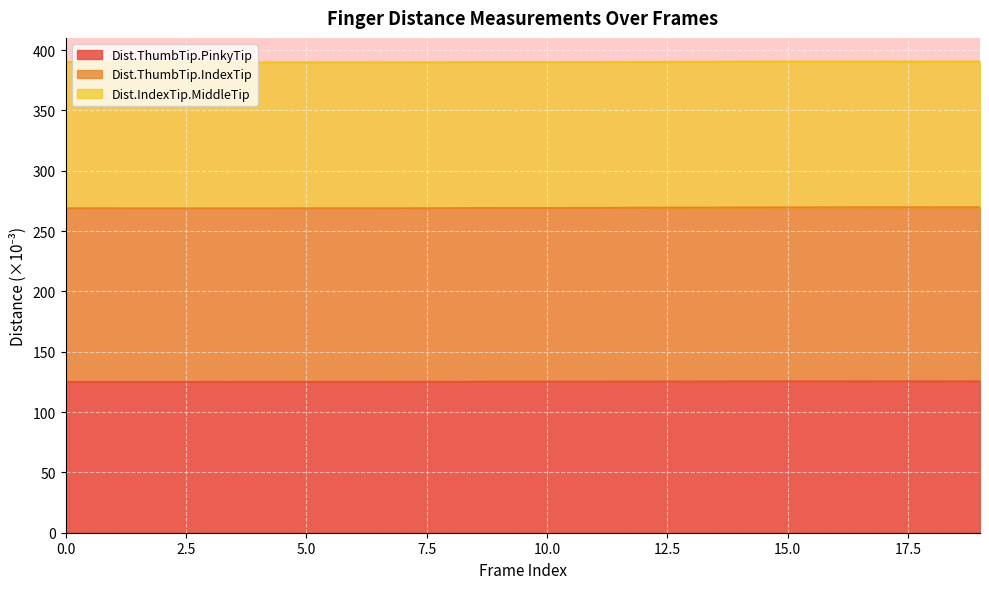

What is the total value across all series at 5.0?

389.8